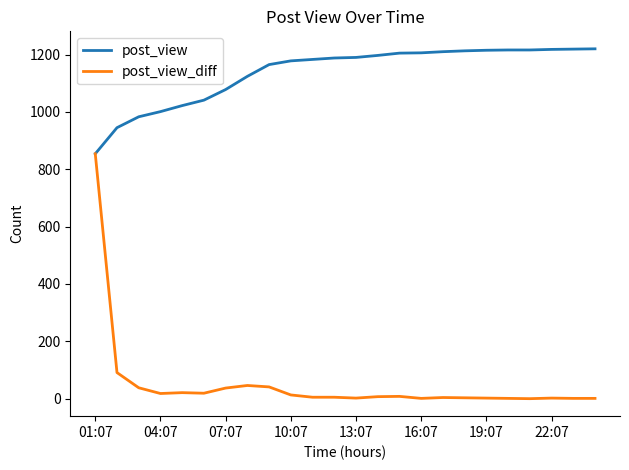

Rank the series by their average value, from lowest to highest.

post_view_diff, post_view